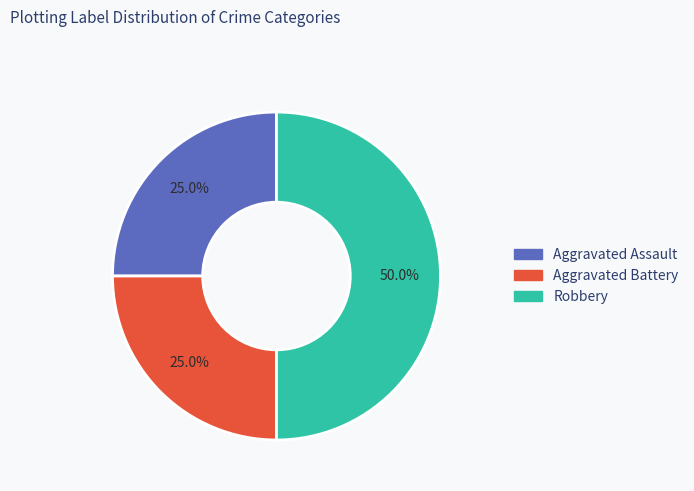

To the nearest percent, what is the average slice percentage?

33%